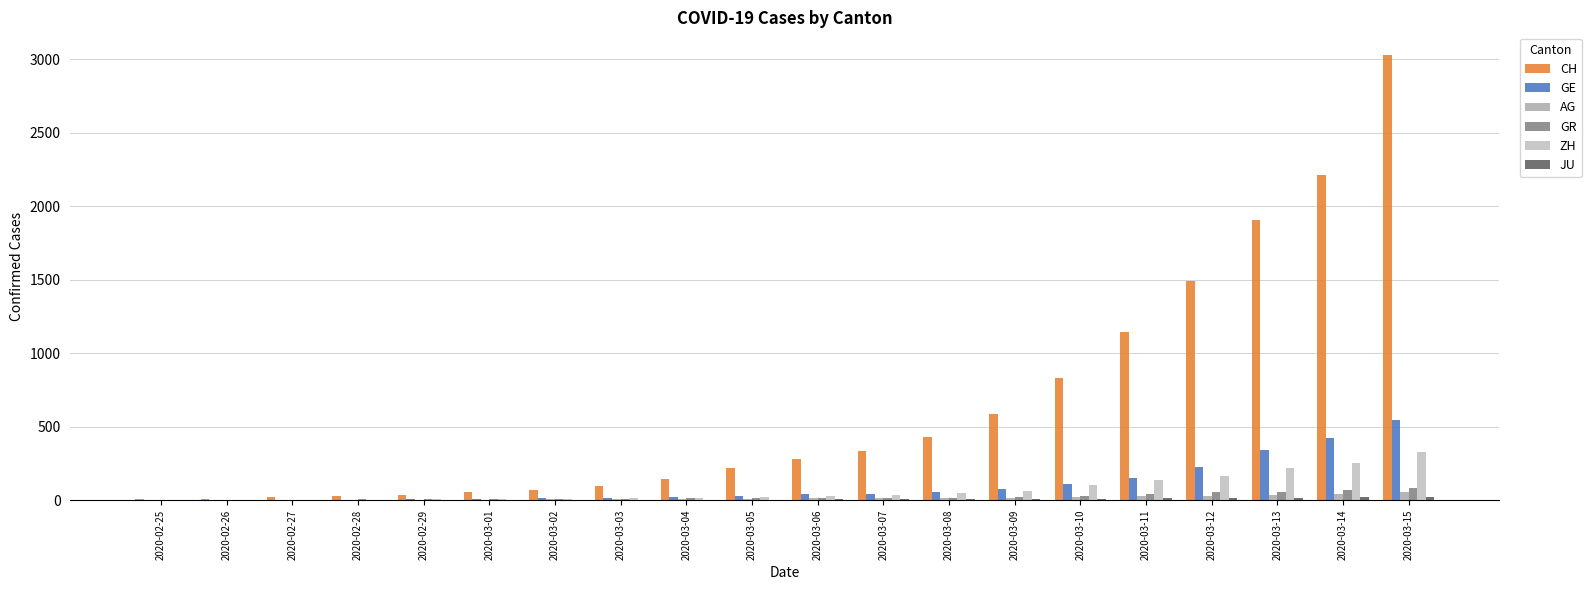

At which category is the sum across all series the highest?

2020-03-15